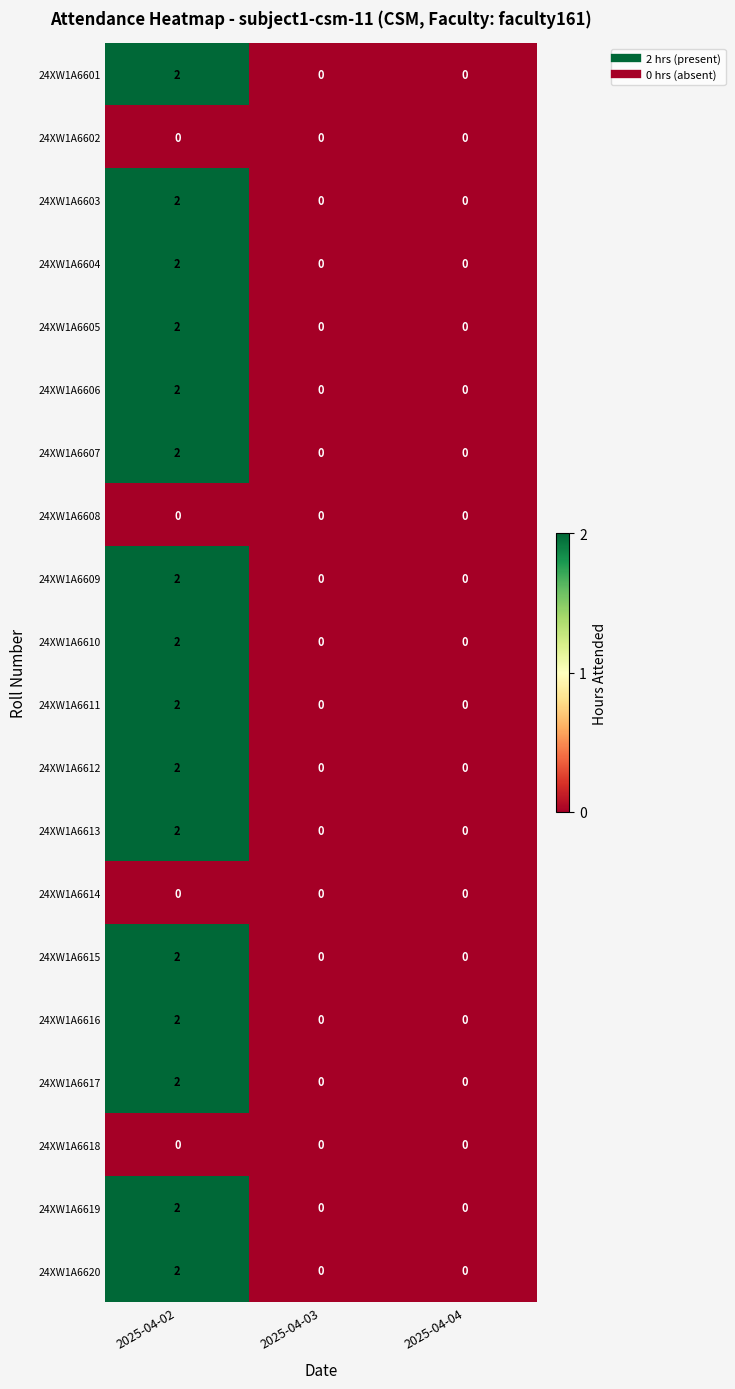

True or false: 24XW1A6607 has a value of 0 at 2025-04-04.

True